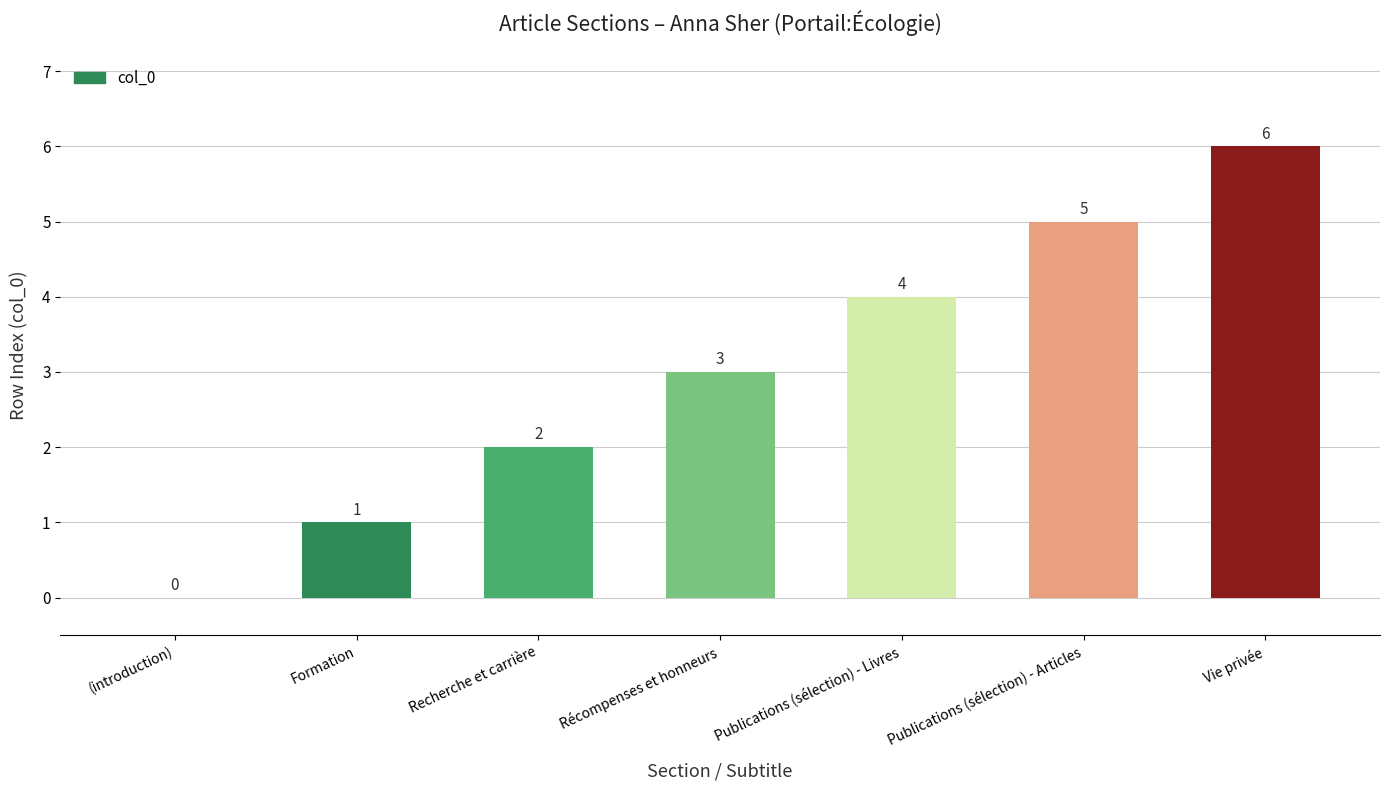

Reading left to right, transcribe all the data shown in this chart.

(introduction)=0	Formation=1	Recherche et carrière=2	Récompenses et honneurs=3	Publications (sélection) - Livres=4	Publications (sélection) - Articles=5	Vie privée=6